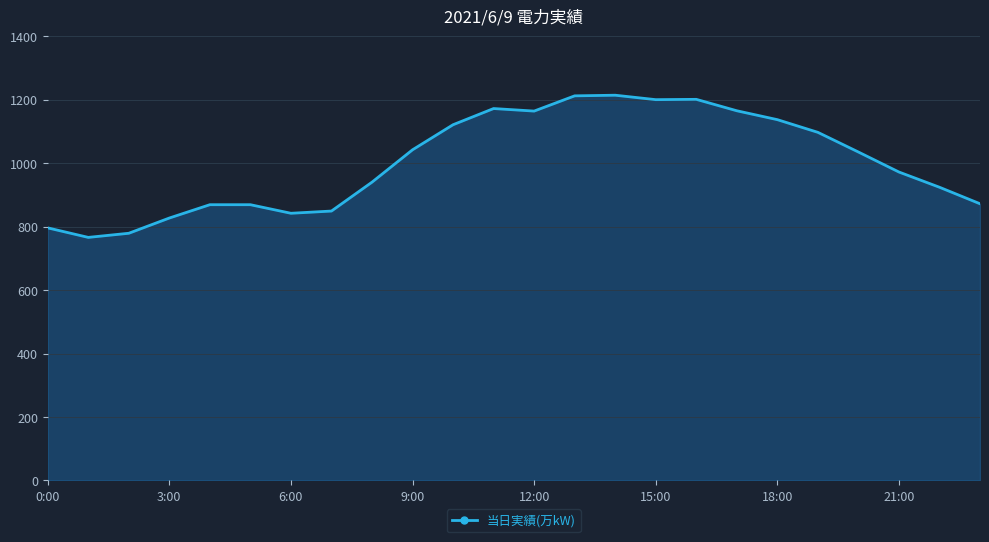

What is the smallest value displayed?

766